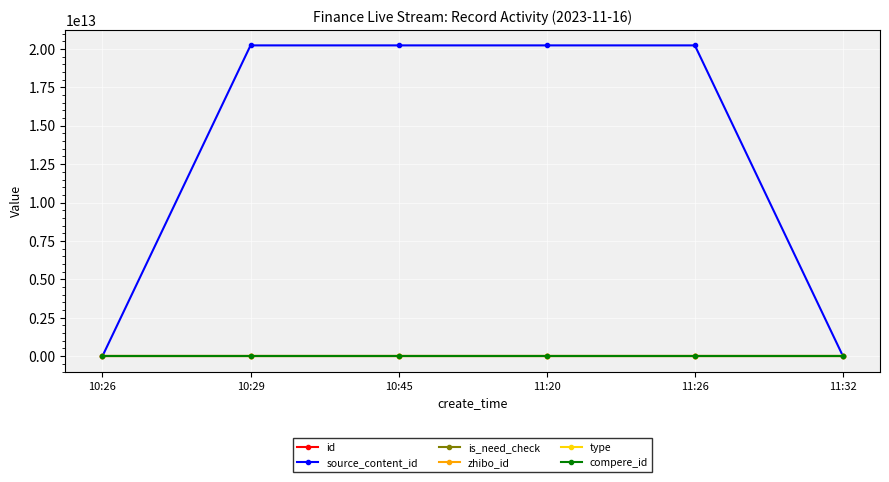

What position from the right is 10:45?

4